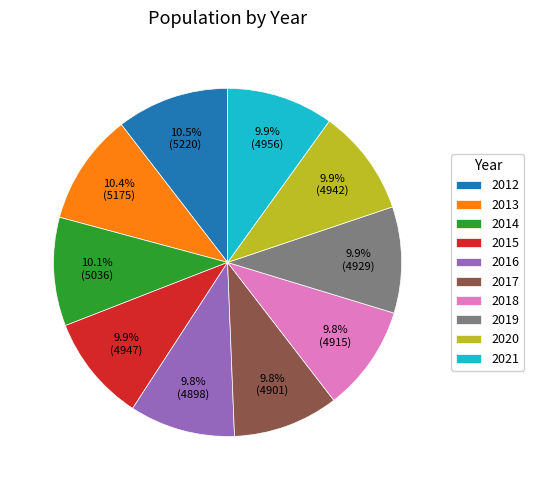

Is 2015 the majority of the pie?

No